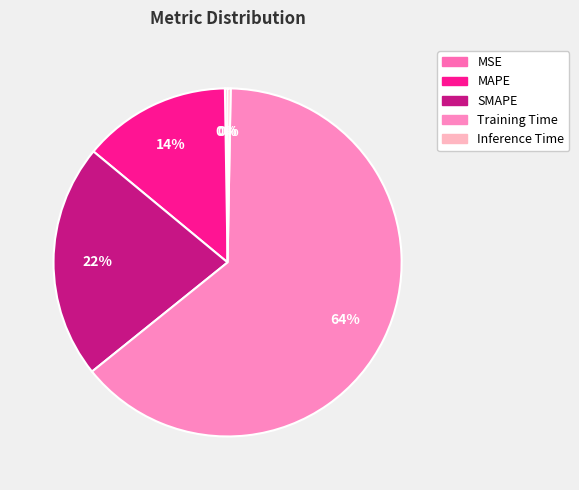

Which slice represents more than half of the pie?

Training Time